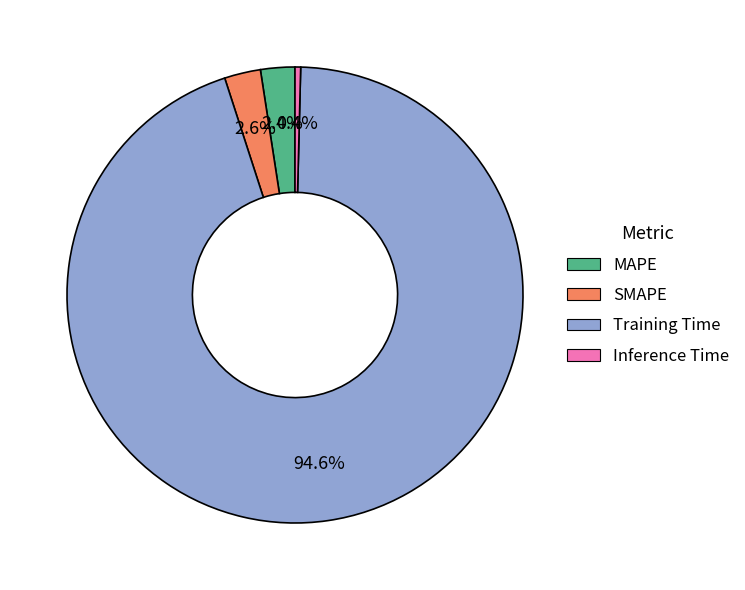

Which category has the smallest portion of the pie?

Inference Time